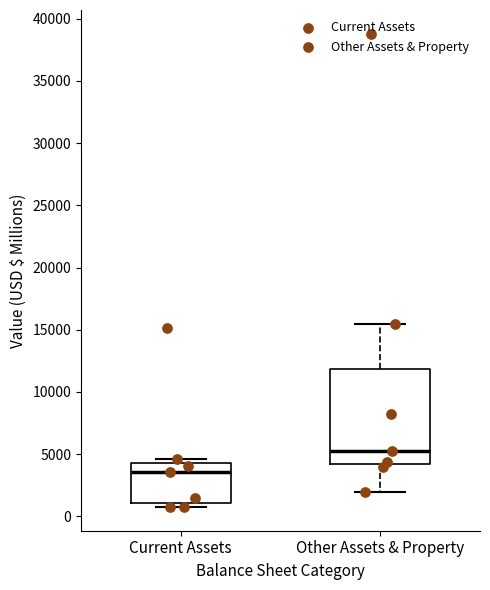

Where is the lower edge of the box for Other Assets & Property on the y-axis? The values are not printed on the chart, so give them approximately, as read against the axis.

4000